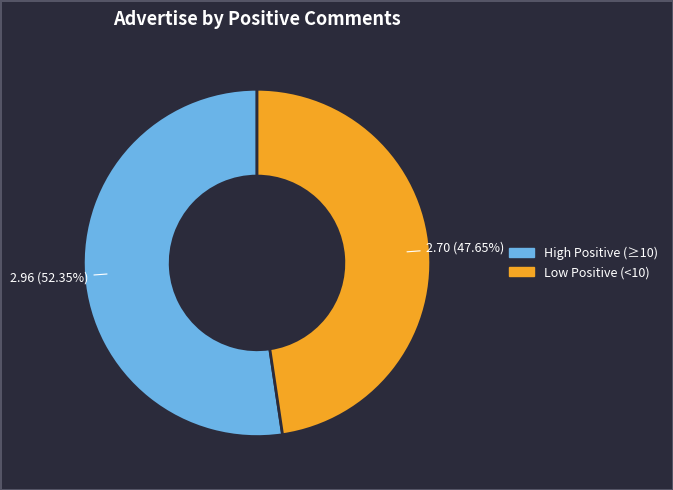

Does any single category account for the majority?

Yes